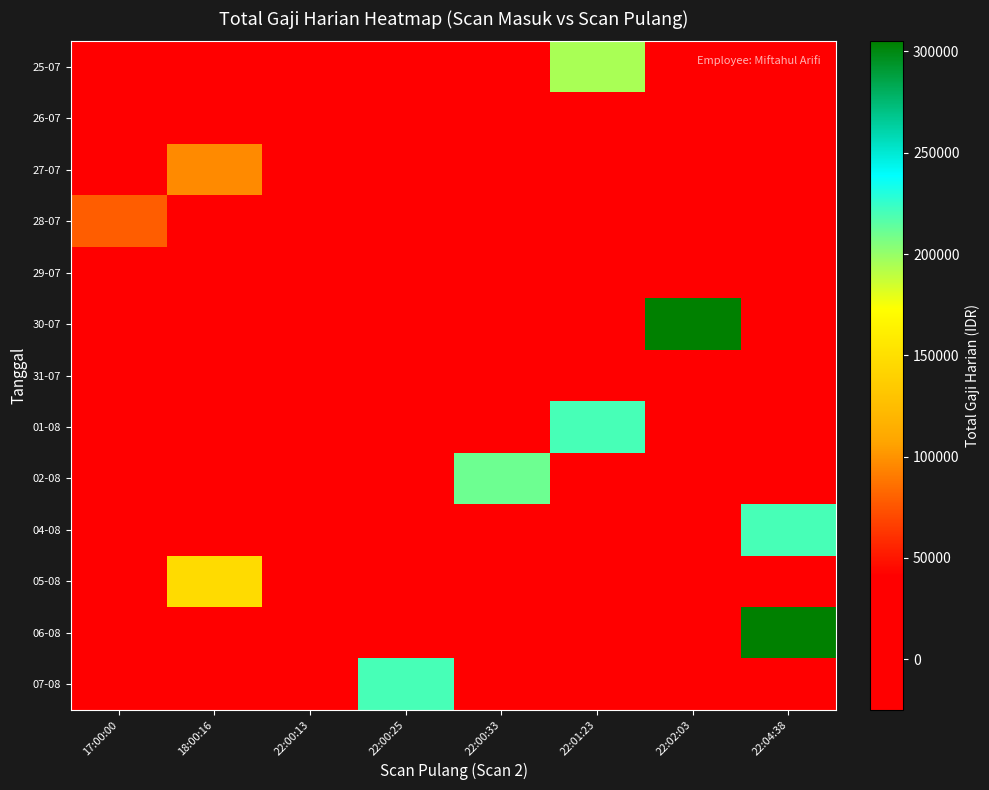

Between 17:00:00 and 18:00:16, which series saw the biggest shift?

05-08